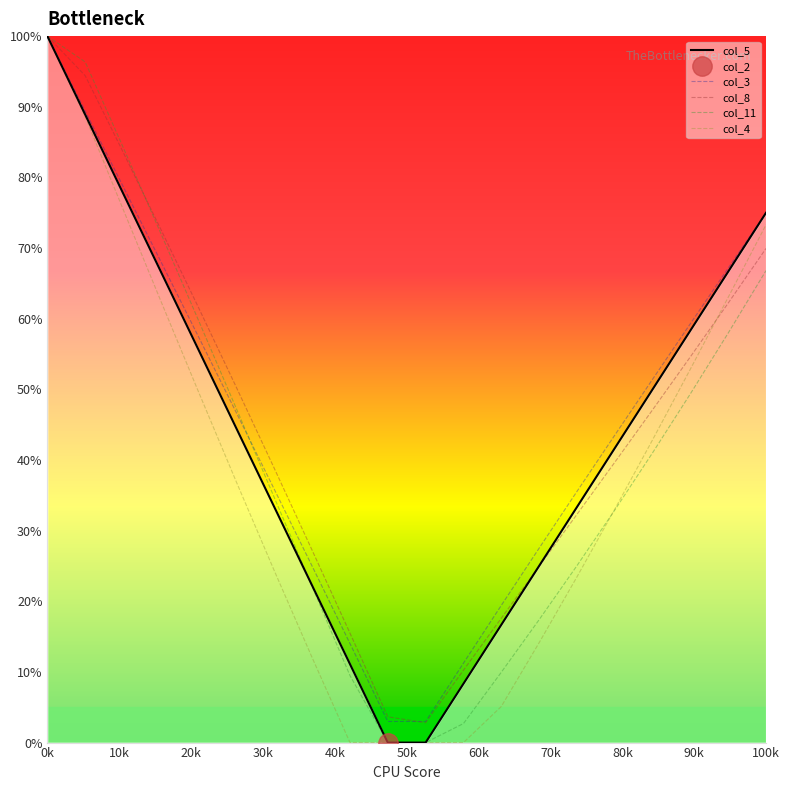

Where does the col_5 series first go above 44?

0k